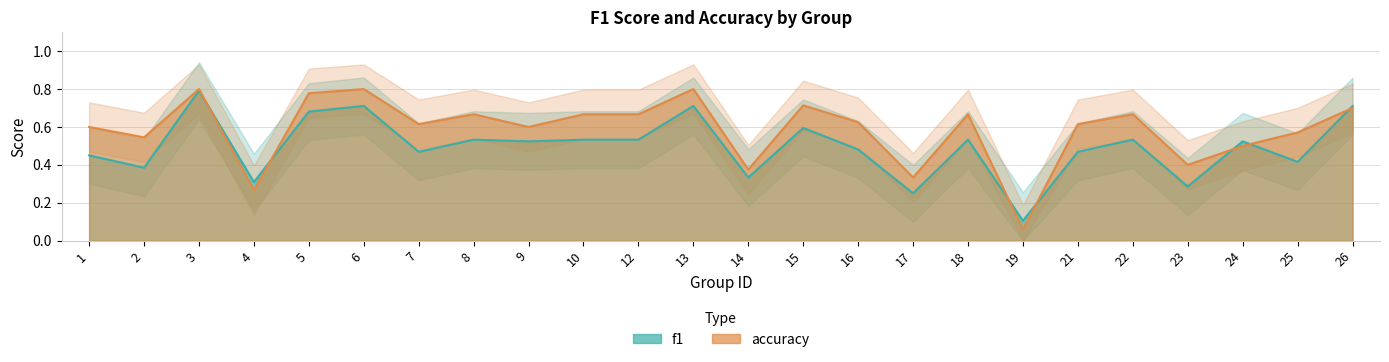

Reading right to left, transcribe all the data shown in this chart.

f1: 0.7	0.4	0.5	0.3	0.5	0.5	0.1	0.5	0.2	0.5	0.6	0.3	0.7	0.5	0.5	0.5	0.5	0.5	0.7	0.7	0.3	0.8	0.4	0.5
accuracy: 0.7	0.6	0.5	0.4	0.7	0.6	0.1	0.7	0.3	0.6	0.7	0.4	0.8	0.7	0.7	0.6	0.7	0.6	0.8	0.8	0.3	0.8	0.5	0.6